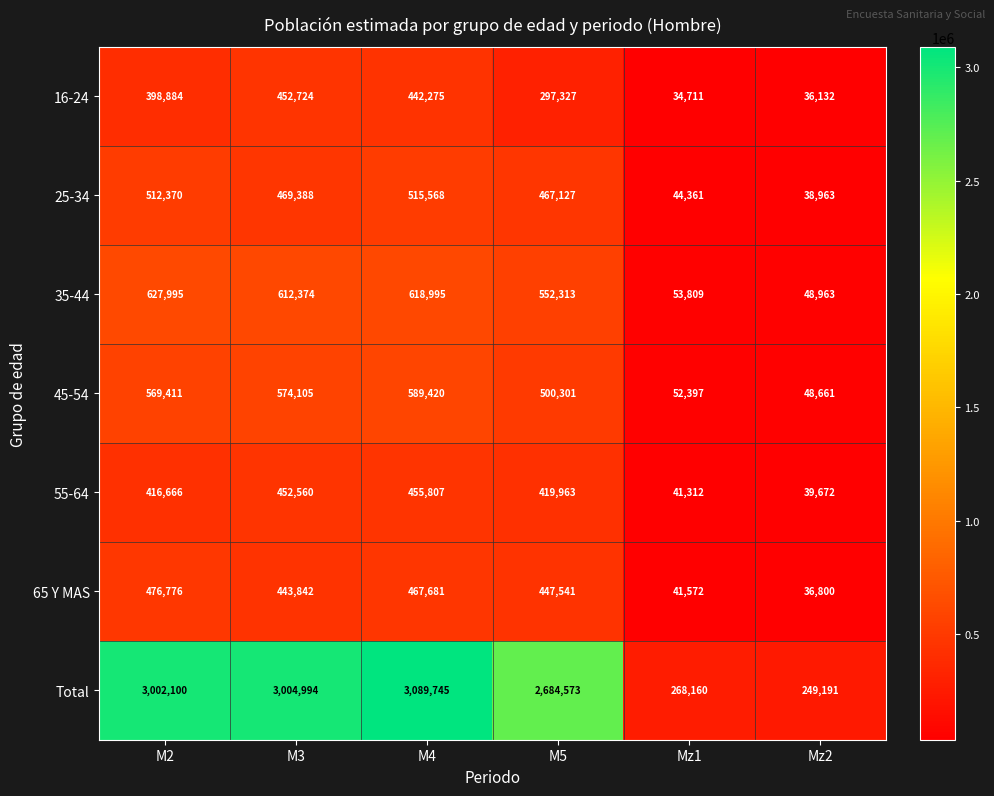

What is the maximum value shown in the chart?

3089745